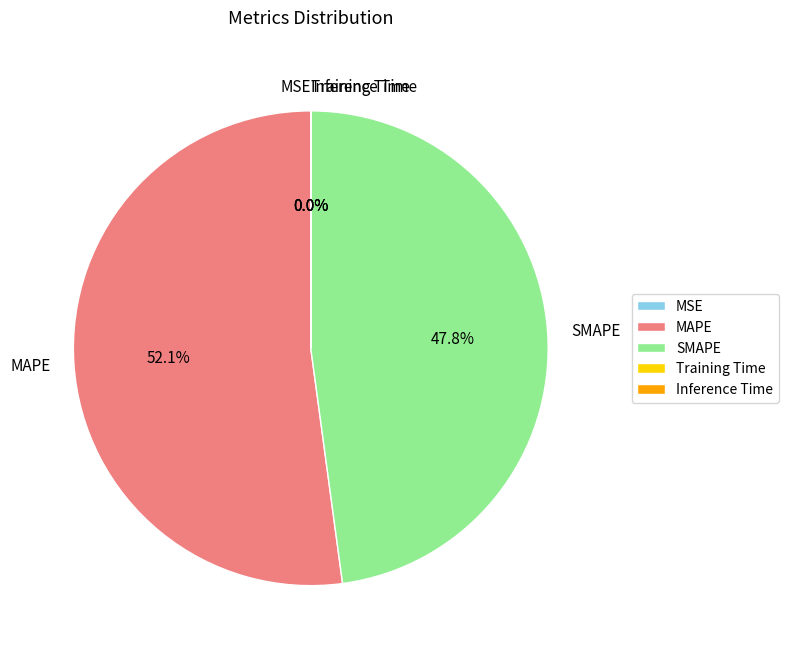

What is the largest slice in the pie chart?

MAPE